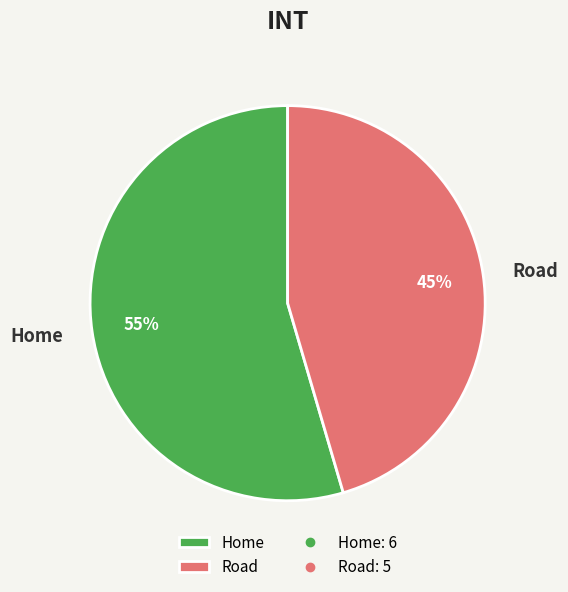

To the nearest percent, what is the average slice percentage?

50%